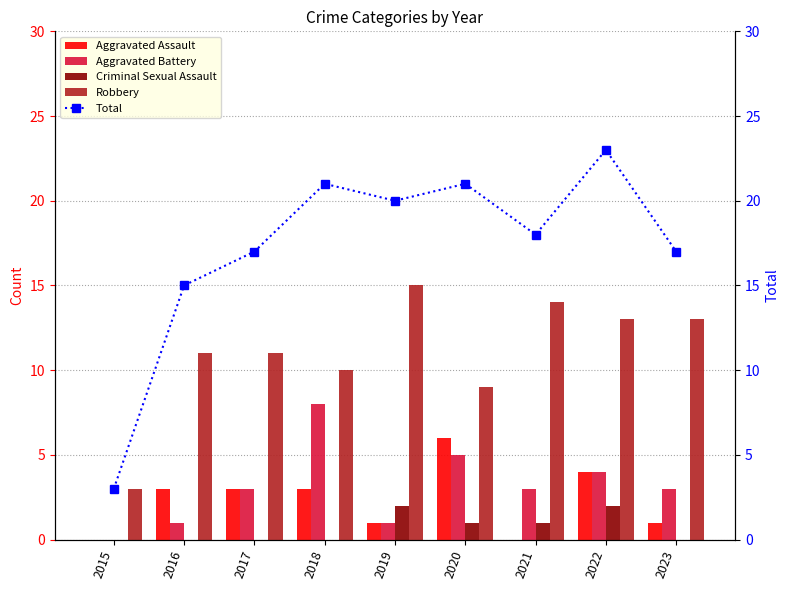

What is the sum of the Aggravated Assault values at 2017 and 2022?

7